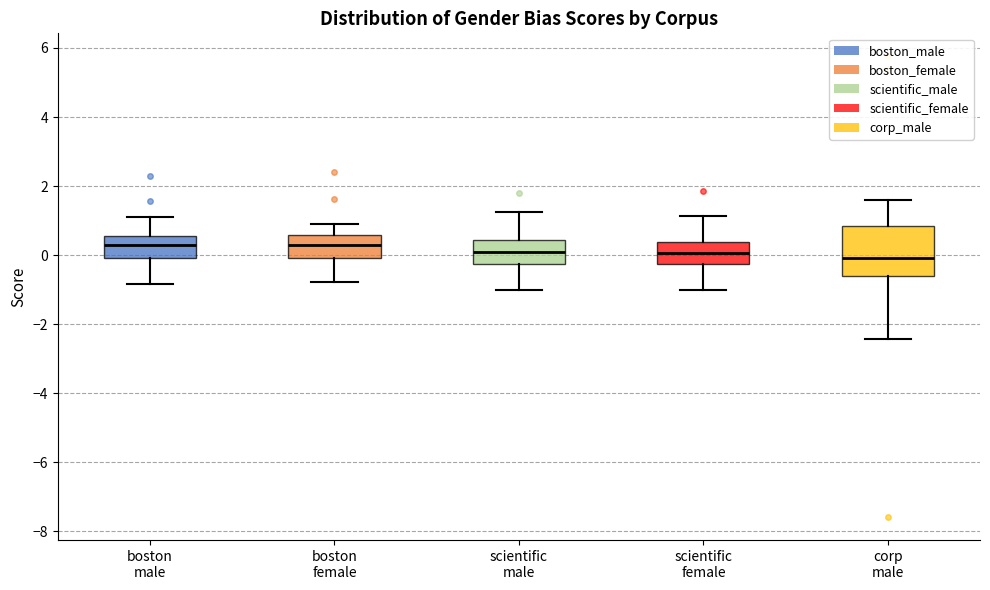

Where is the lower edge of the box for scientific male on the y-axis? The values are not printed on the chart, so give them approximately, as read against the axis.

-0.2